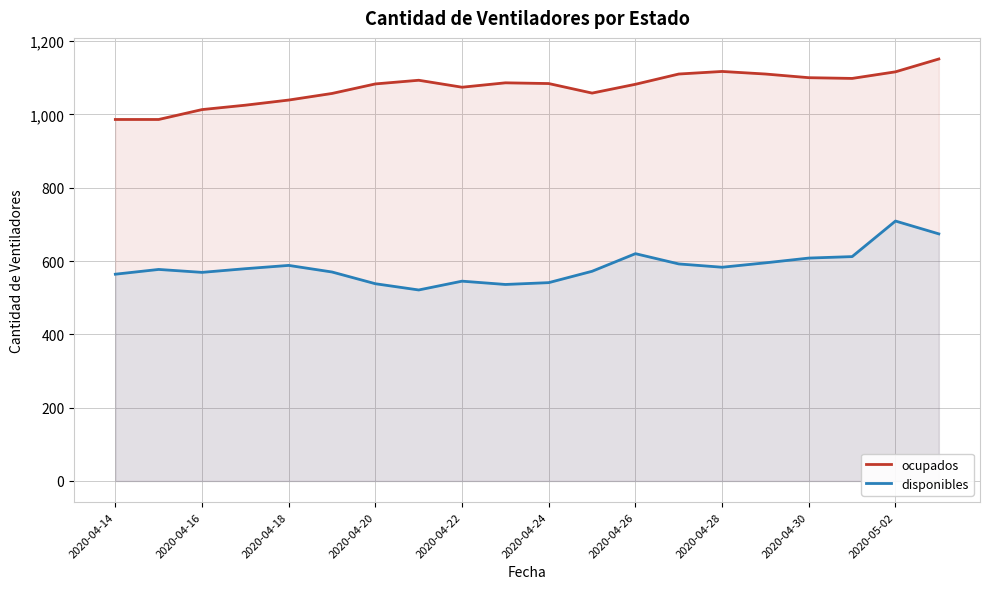

What is the sum of the disponibles values at 2020-04-20 and 2020-05-02?

1247